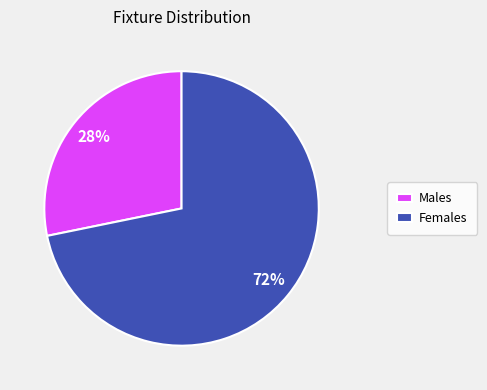

Between Females and Males, which is larger?

Females